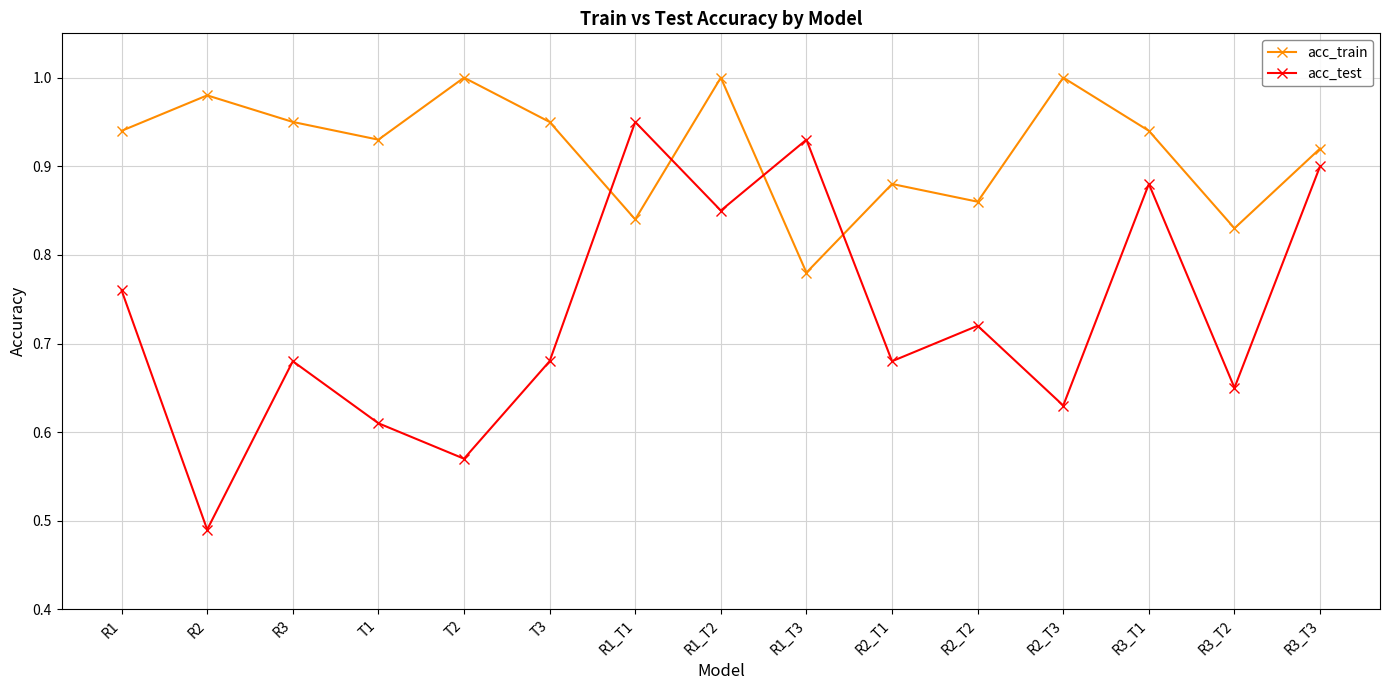

List the series in order of their peak value, lowest first.

acc_test, acc_train